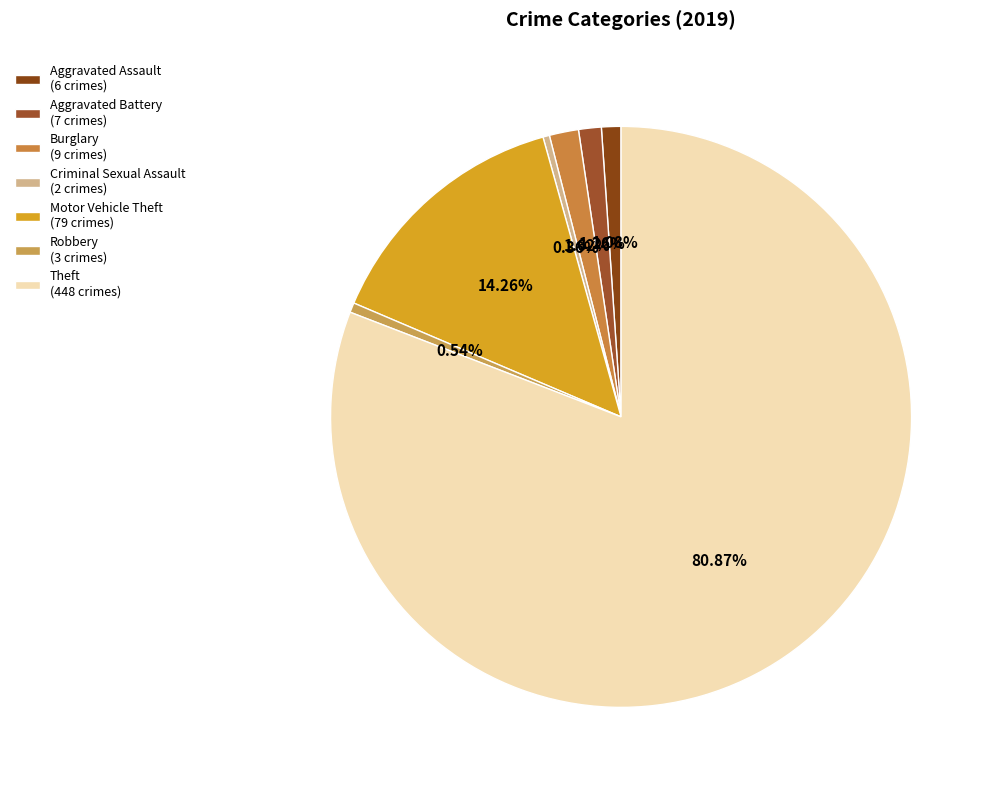

What is the largest slice in the pie chart?

Theft